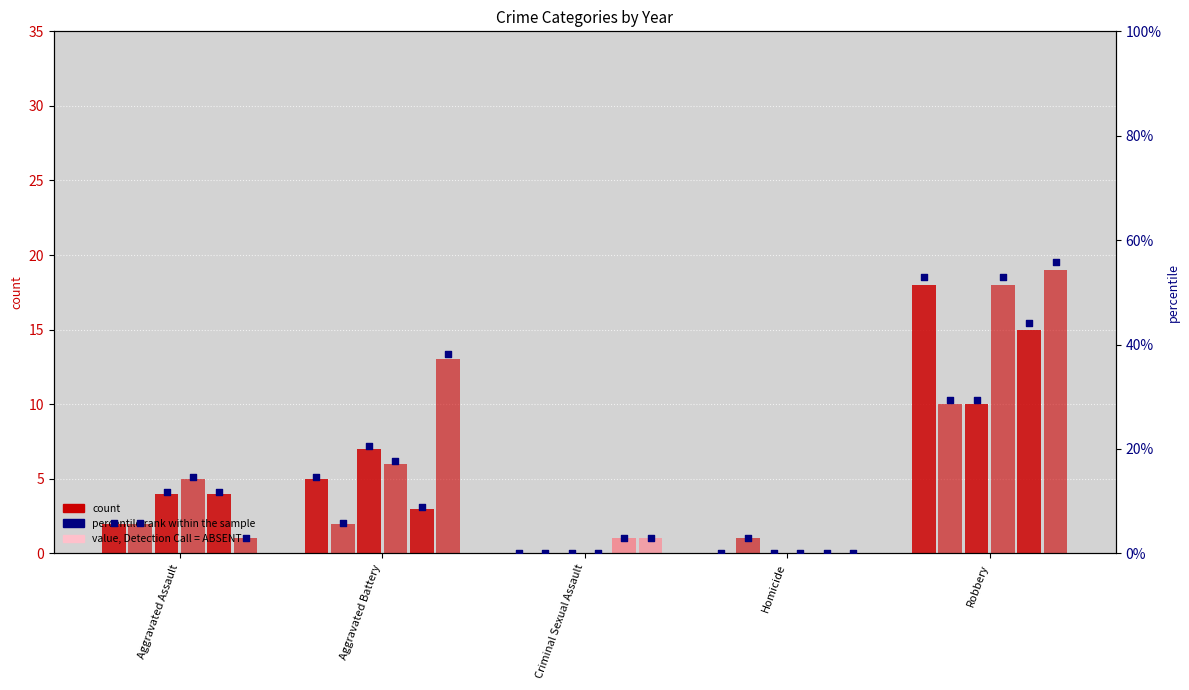

At how many categories does at least one series exceed 3?

3